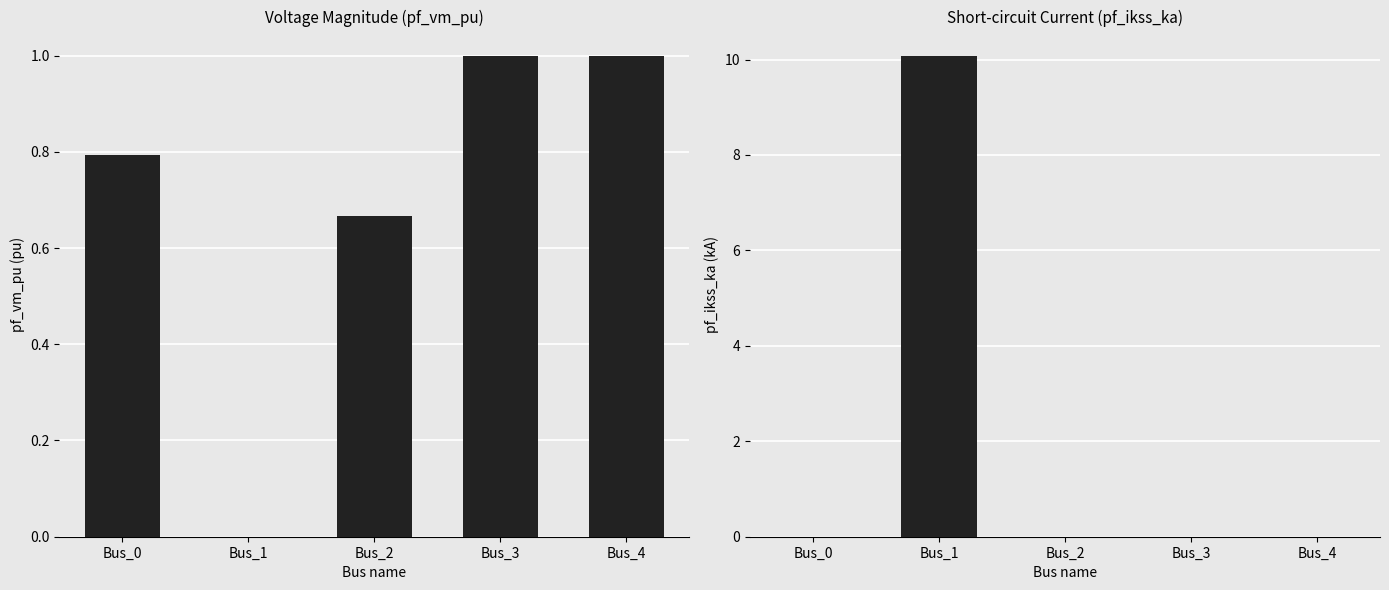

Which series has the largest total across all categories?

pf_ikss_ka